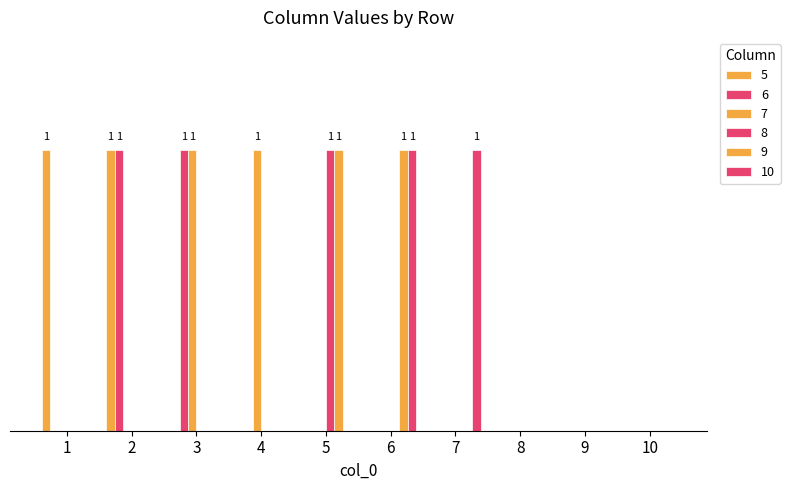

Are the bars horizontal?

No